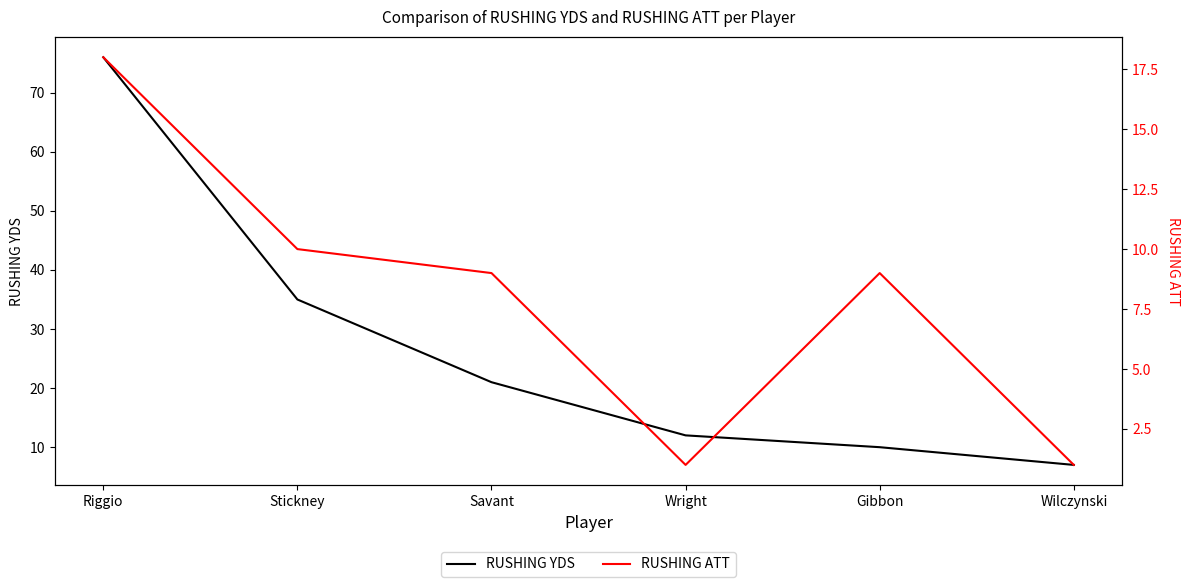

True or false: RUSHING ATT and RUSHING YDS intersect in this chart.

False